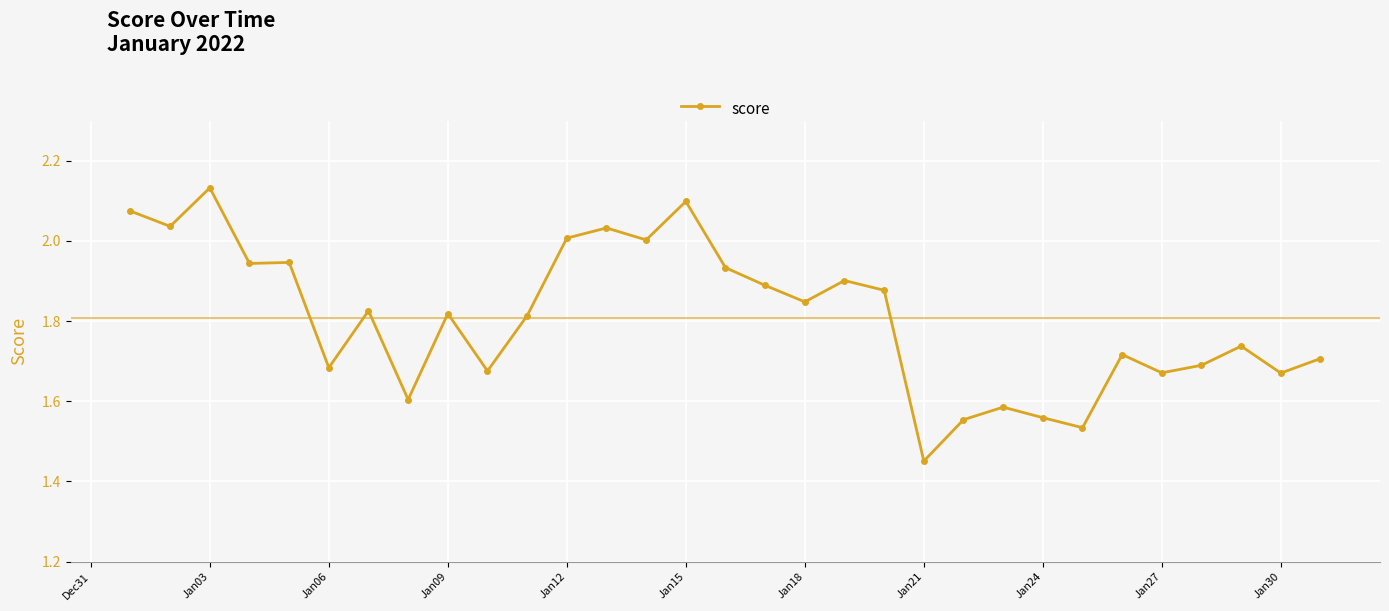

What is the difference between the maximum and minimum values?

0.7